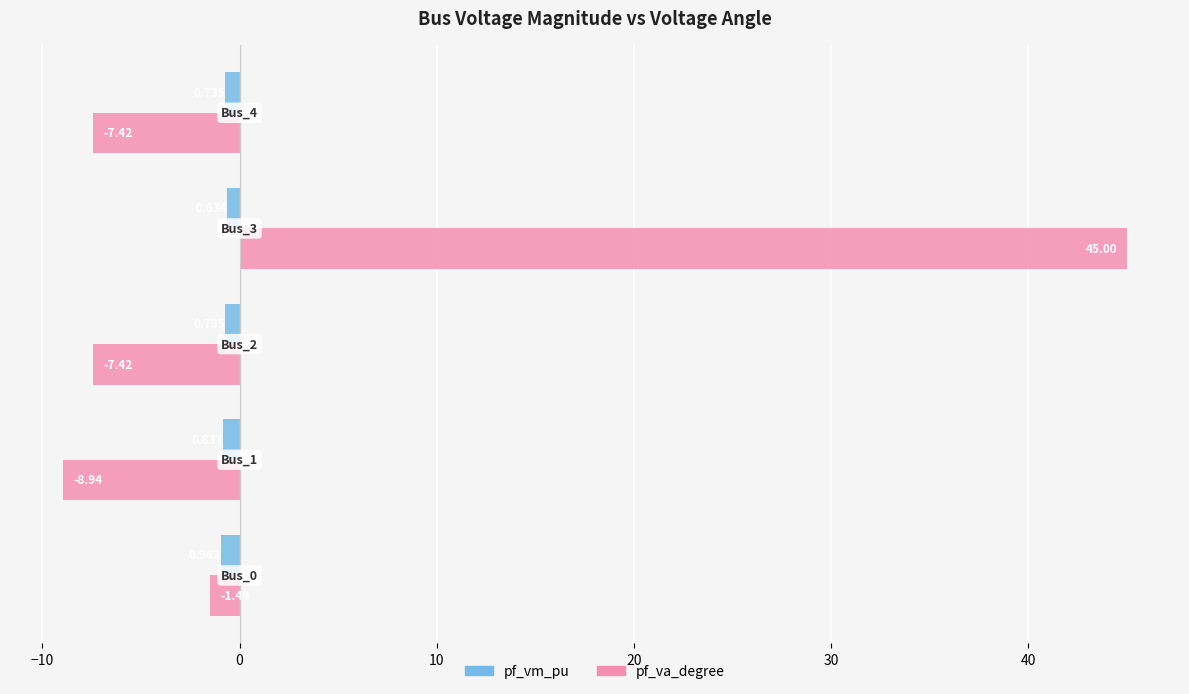

Which series has the widest spread of values?

pf_va_degree